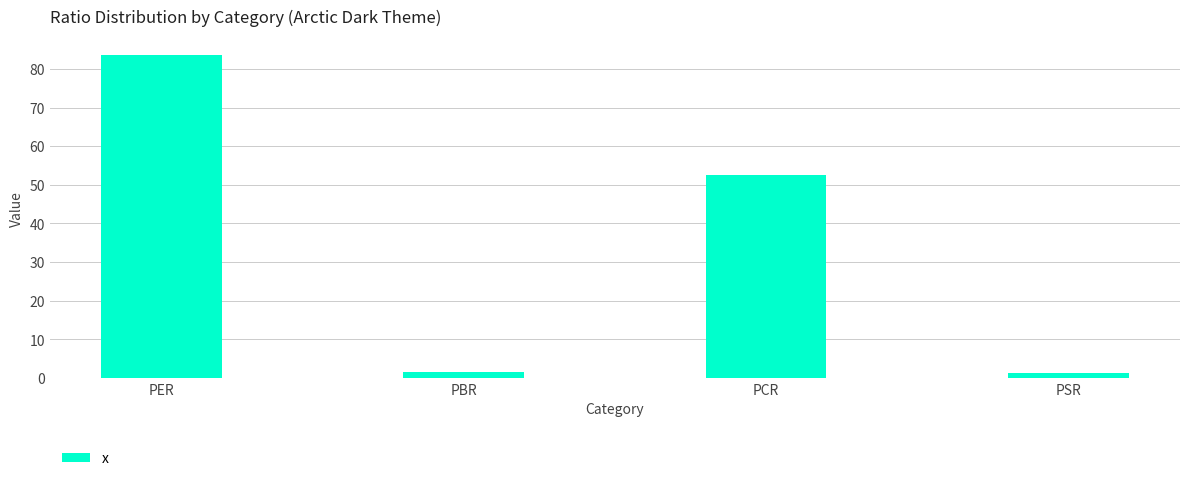

Reading left to right, transcribe all the data shown in this chart.

83.5	1.7	52.4	1.3